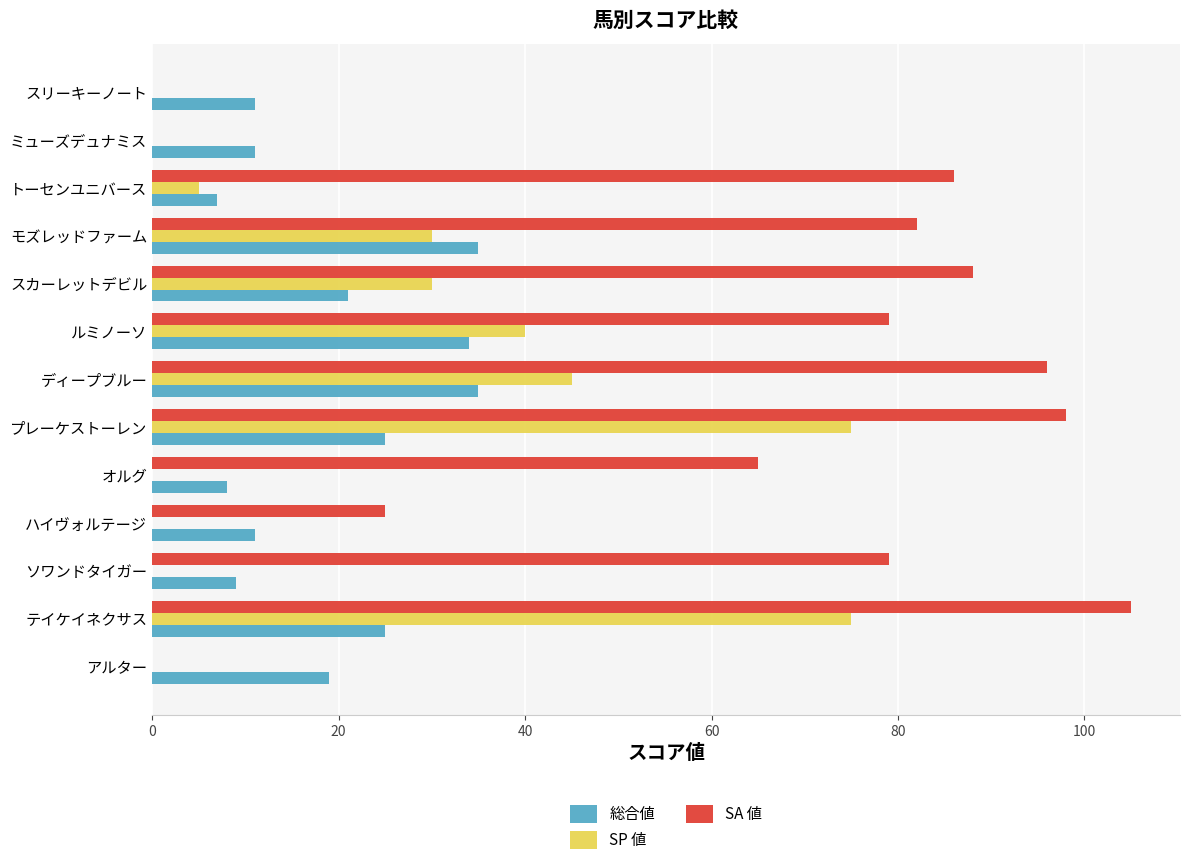

At which label is 総合値 closest to 21?

スカーレットデビル